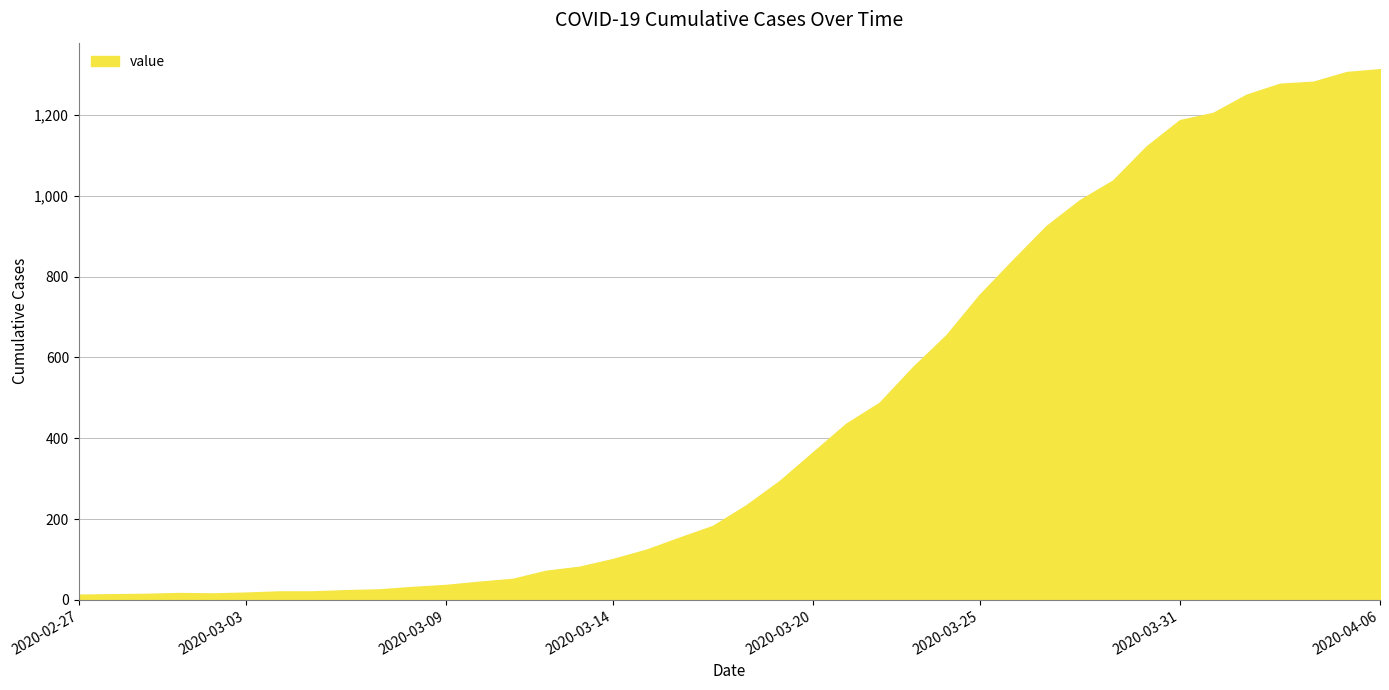

What is the maximum value shown in the chart?

1313